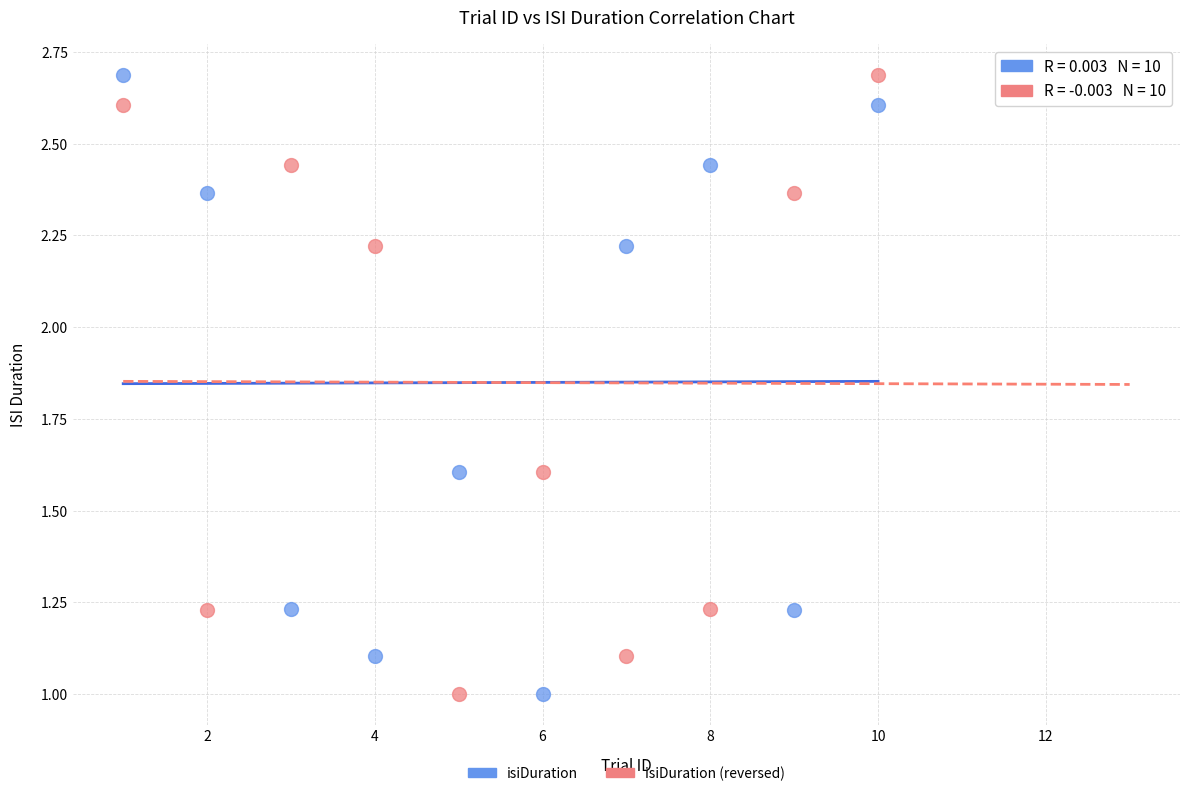

Across all data points, what is the range of Y values (max minus min)?

1.7